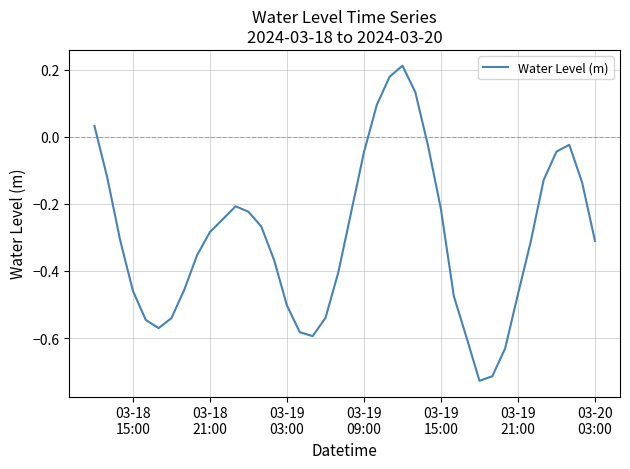

What is the difference between the maximum and minimum values?

0.9